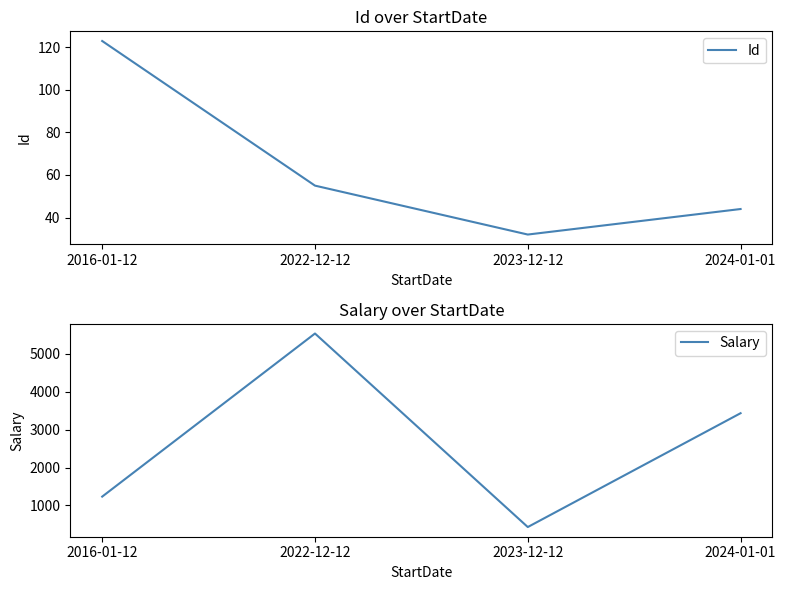

The Id series shows 32 at 2023-12-12. True or false?

True